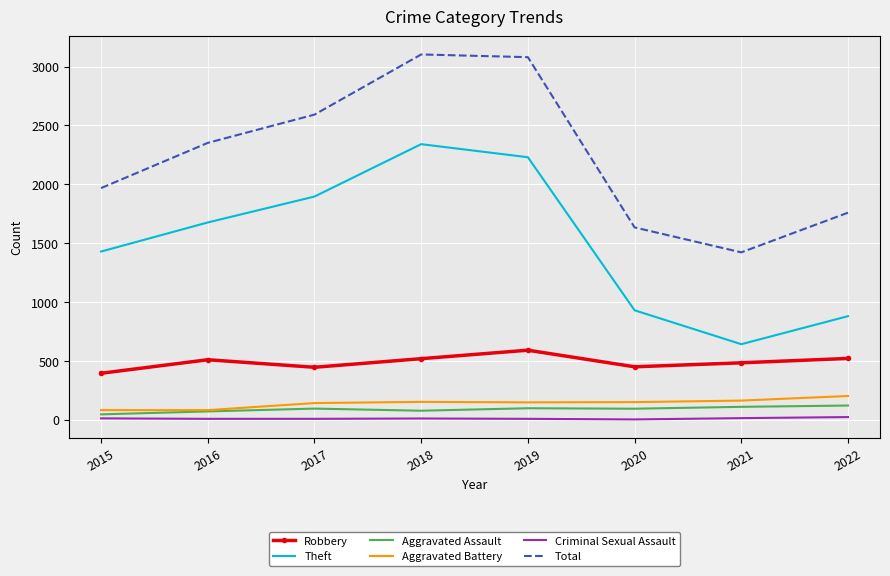

What is the difference between the maximum and minimum values in the Aggravated Assault series?

75